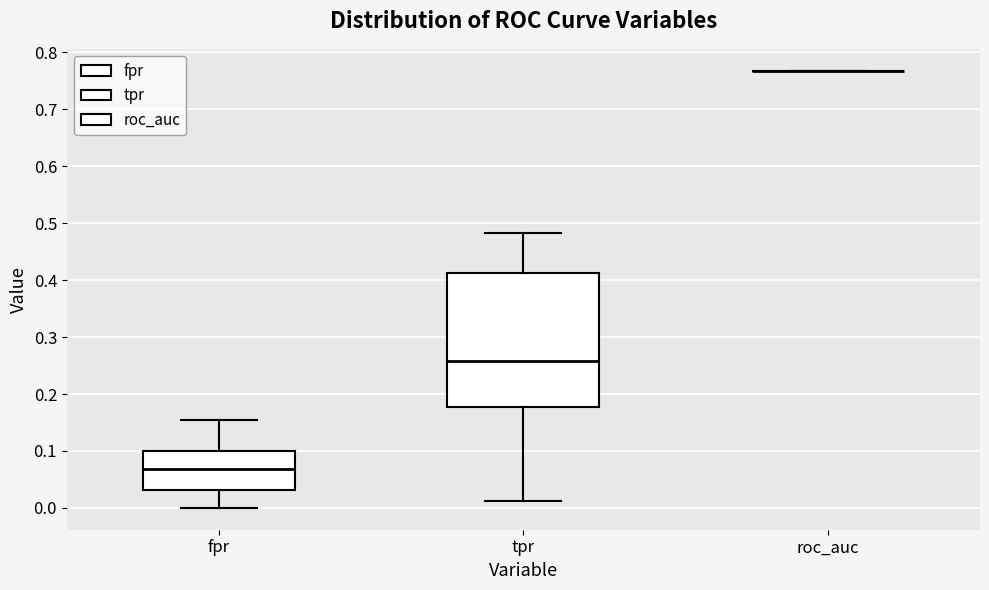

Reading left to right, read every box against the y-axis: the position of its median line, the range the box covers, and the ends of its whiskers. The values are not printed on the chart, so give them approximately, as read against the axis.

fpr: median 0.07, box 0.03 to 0.10, whiskers 0.00 to 0.15
tpr: median 0.26, box 0.18 to 0.41, whiskers 0.01 to 0.48
roc_auc: box collapsed to a line at 0.77, whiskers 0.77 to 0.77